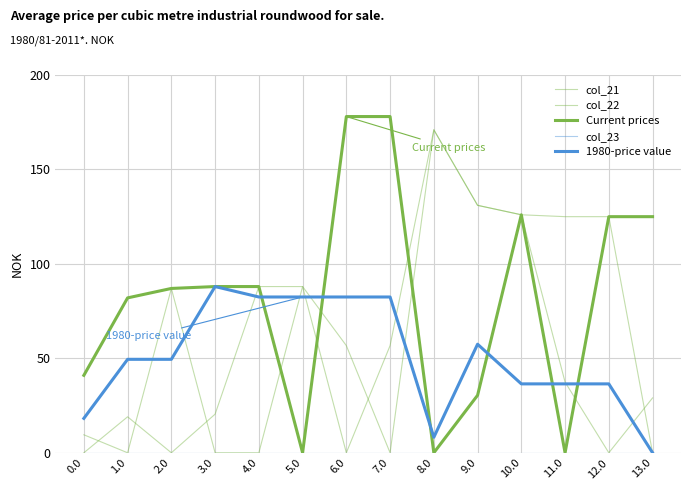

Reading left to right, list all the values displayed in this chart.

col_21: 9.5	0.0	87.0	0.0	0.0	88.0	0.0	56.7	171.0	131.0	126.0	37.4	0.0	29.0
col_22: 0.0	19.1	0.0	20.4	88.0	88.0	56.7	0.0	171.0	131.0	126.0	125.0	125.0	0.0
Current prices: 41.0	82.0	87.0	88.0	88.0	0.0	178.0	178.0	0.0	30.4	126.0	0.0	125.0	125.0
col_23: 0.0	0.0	0.0	0.0	0.0	0.0	0.0	0.0	0.0	0.0	0.0	0.0	0.0	0.0
1980-price value: 18.2	49.5	49.5	88.0	82.5	82.5	82.5	82.5	8.2	57.5	36.5	36.5	36.5	0.0